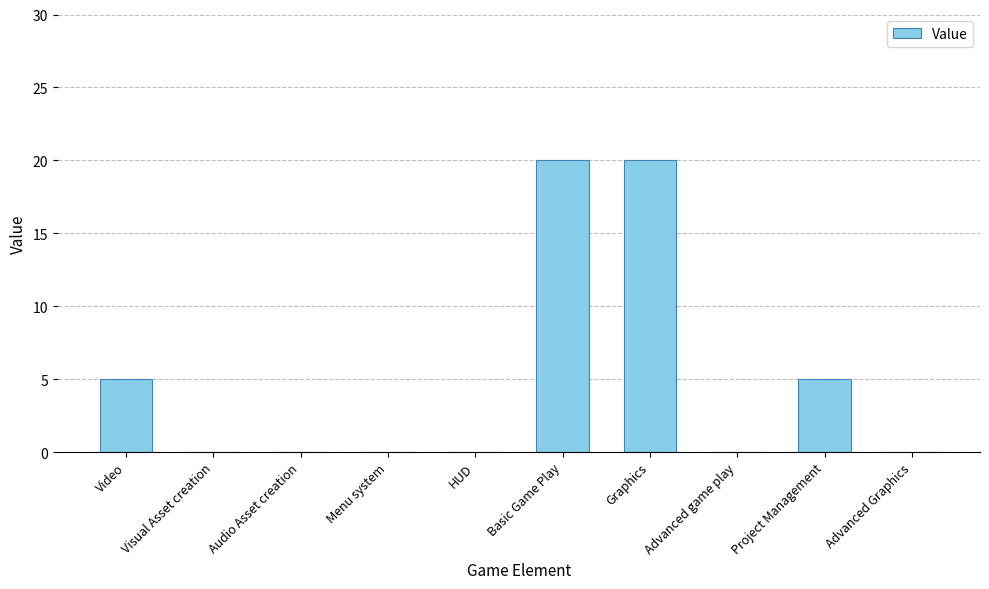

The chart shows a value of 0 at HUD. True or false?

True